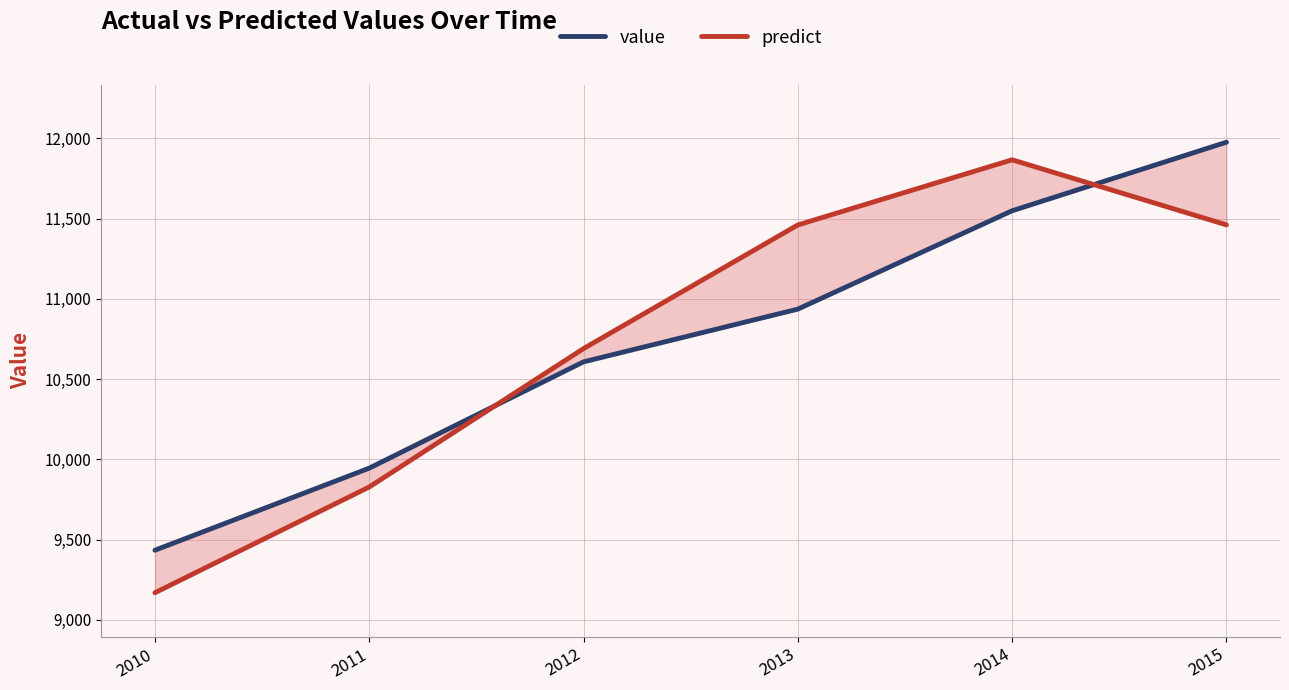

How many interior local peaks does the predict series have?

1